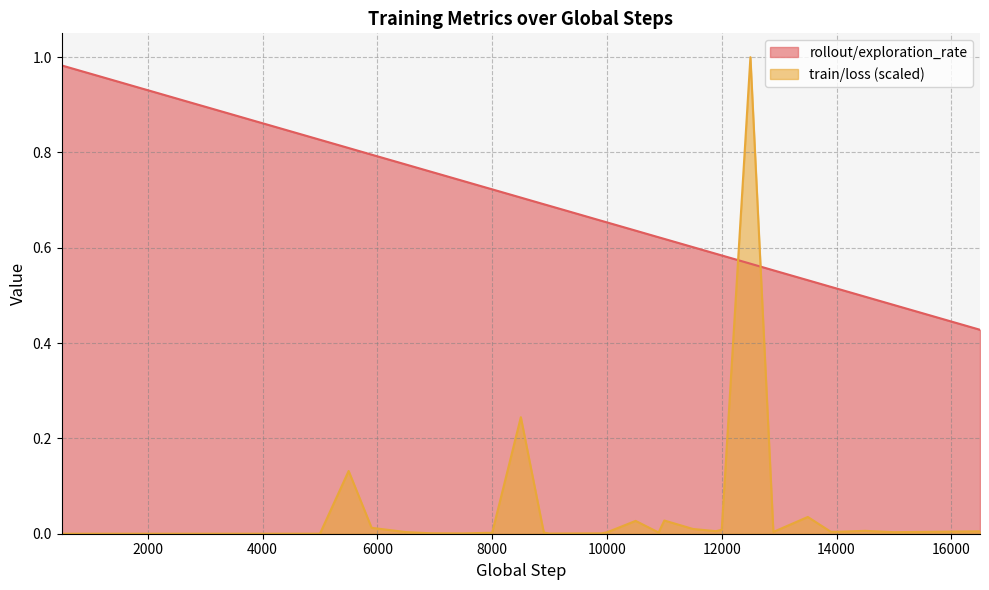

Rank the series by their average value, from highest to lowest.

rollout/exploration_rate, train/loss (scaled)